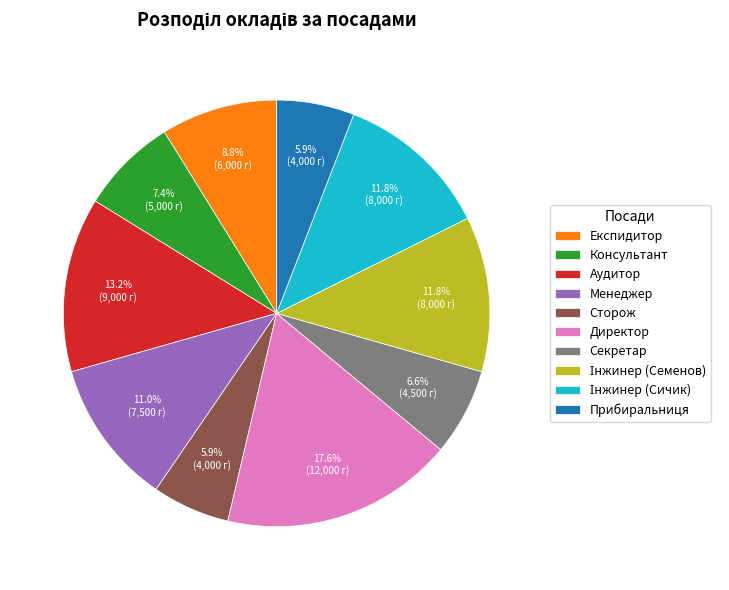

Which has a higher value, Експидитор or Сторож?

Експидитор